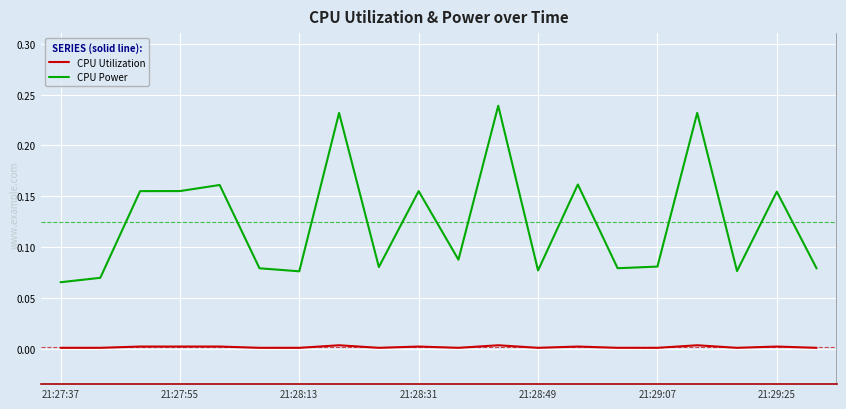

True or false: CPU Power and CPU Utilization cross at least once.

False